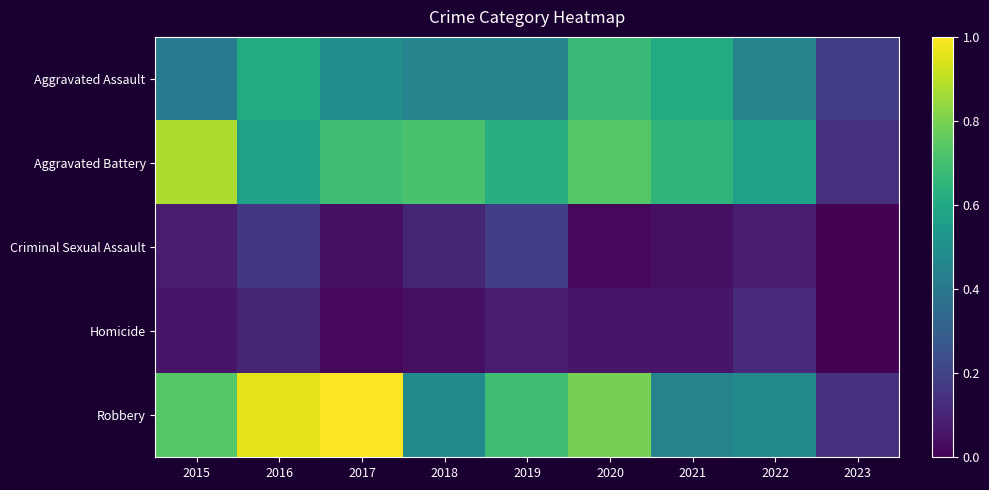

Which series has the largest total across all categories?

Robbery